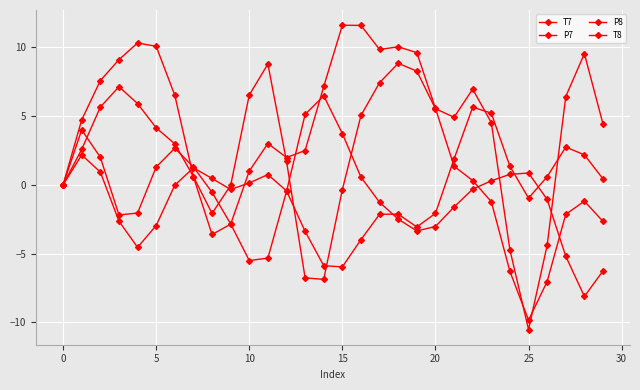

Where is T8 nearest to the value 0?

−5